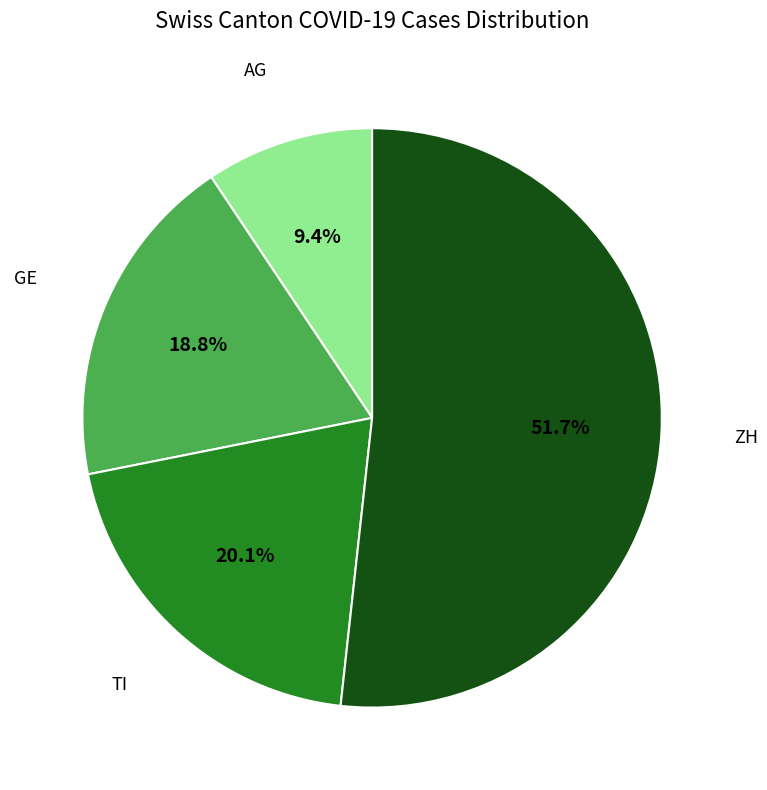

Is there any slice that represents more than half of the pie?

Yes